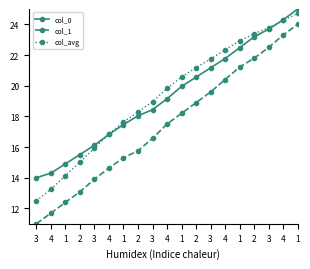

How many lines are shown in the chart?

3